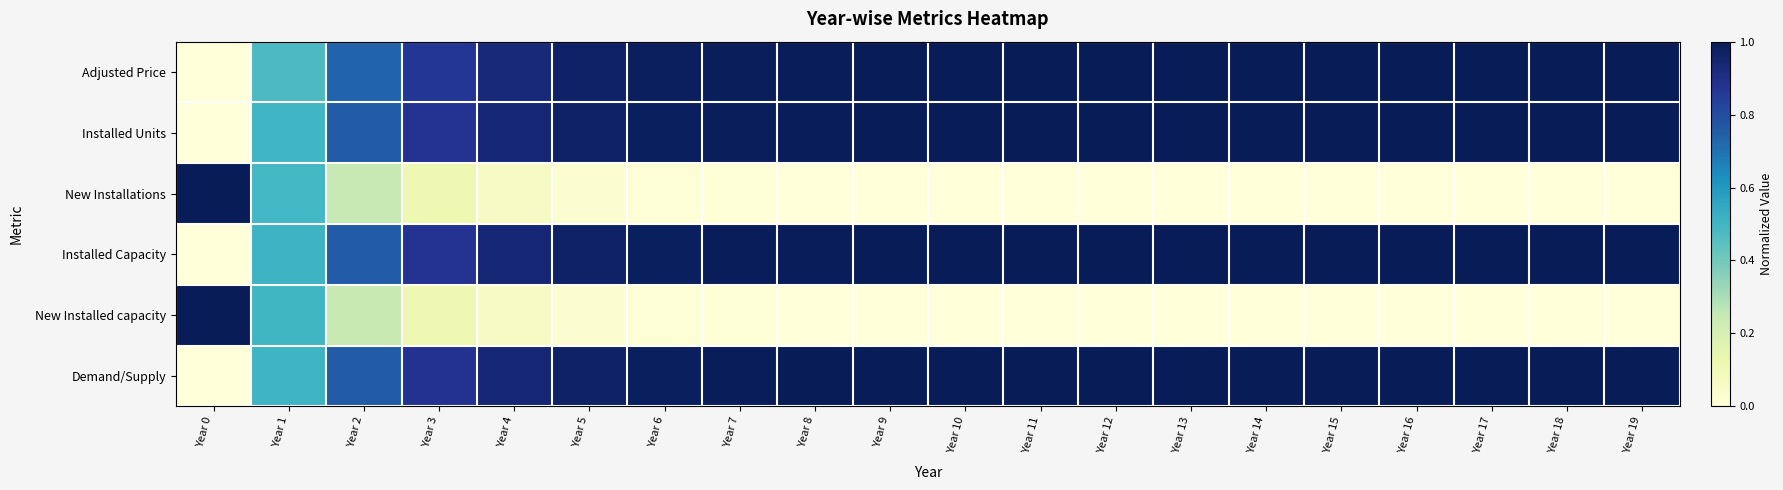

Which series has the largest total across all categories?

Installed Capacity